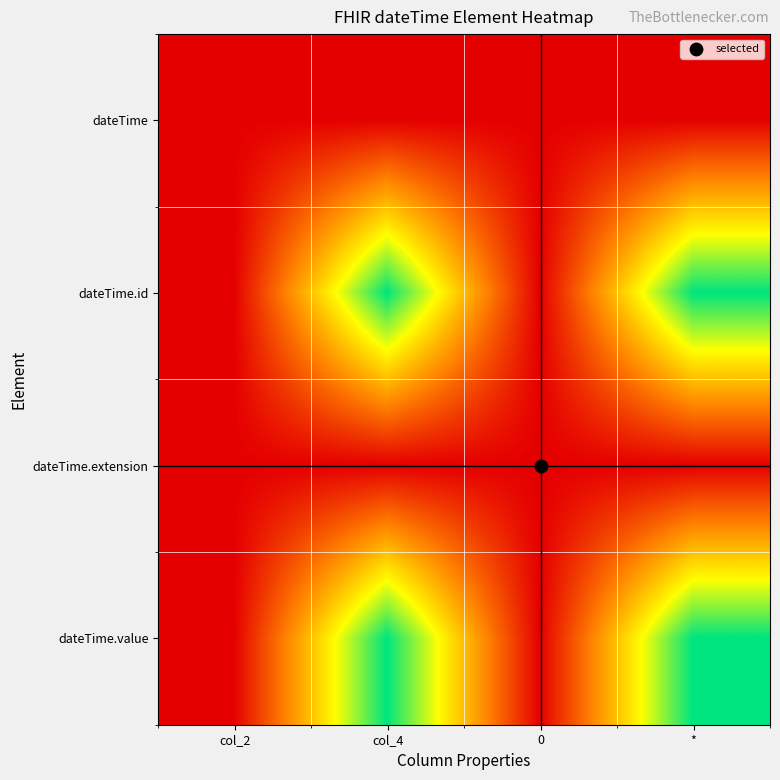

List the series in order of their peak value, lowest first.

dateTime, dateTime.extension, dateTime.id, dateTime.value